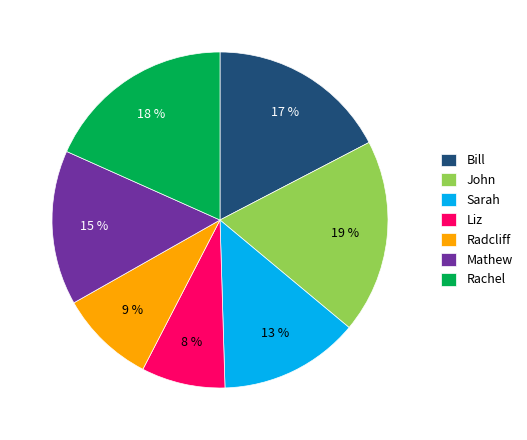

To the nearest percent, what is the difference between the largest and smallest slice percentages?

11%